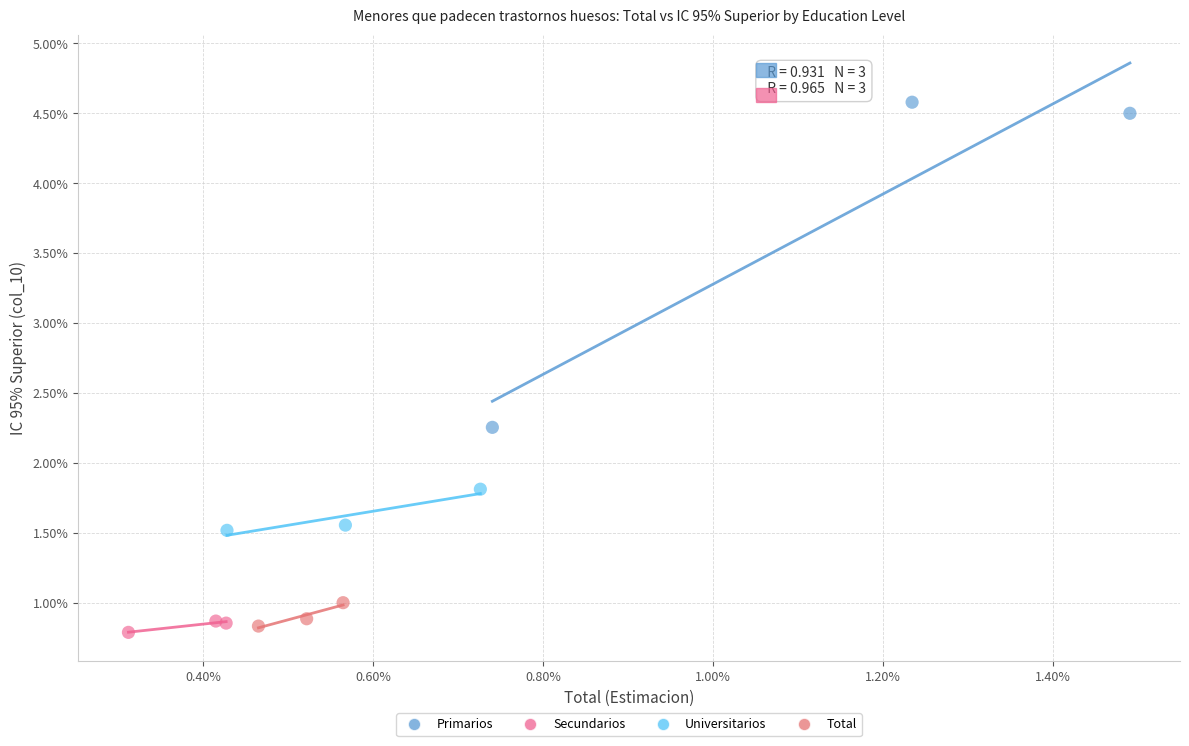

Which series contains the lowest Y value?

Secundarios